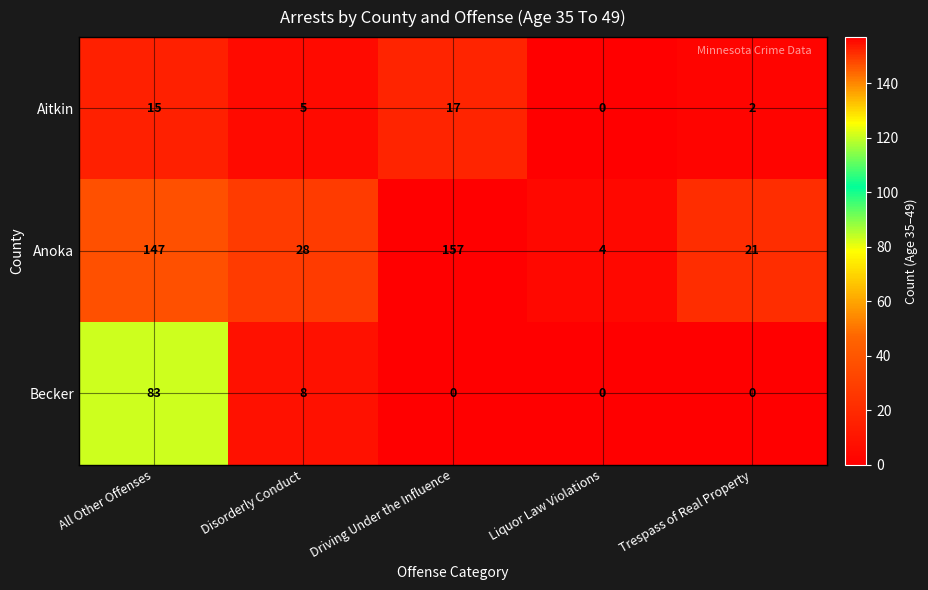

How many Aitkin values are between 2 and 15?

3